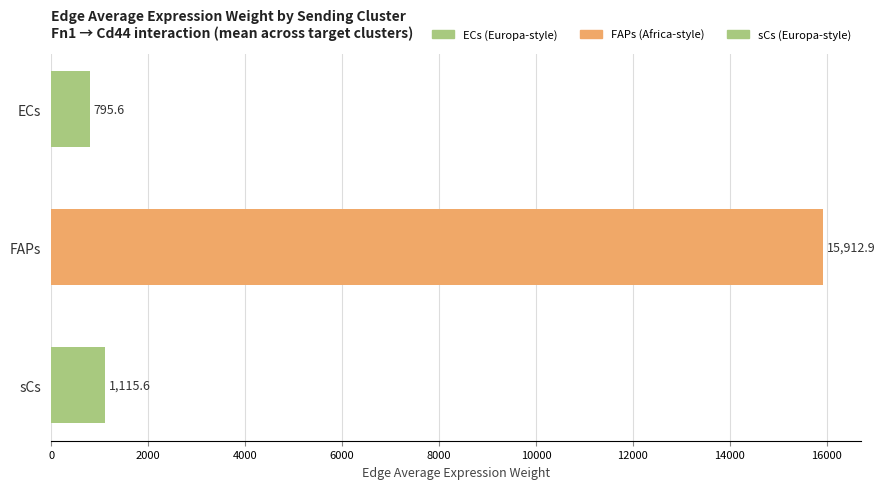

How many data points are less than 1115?

1